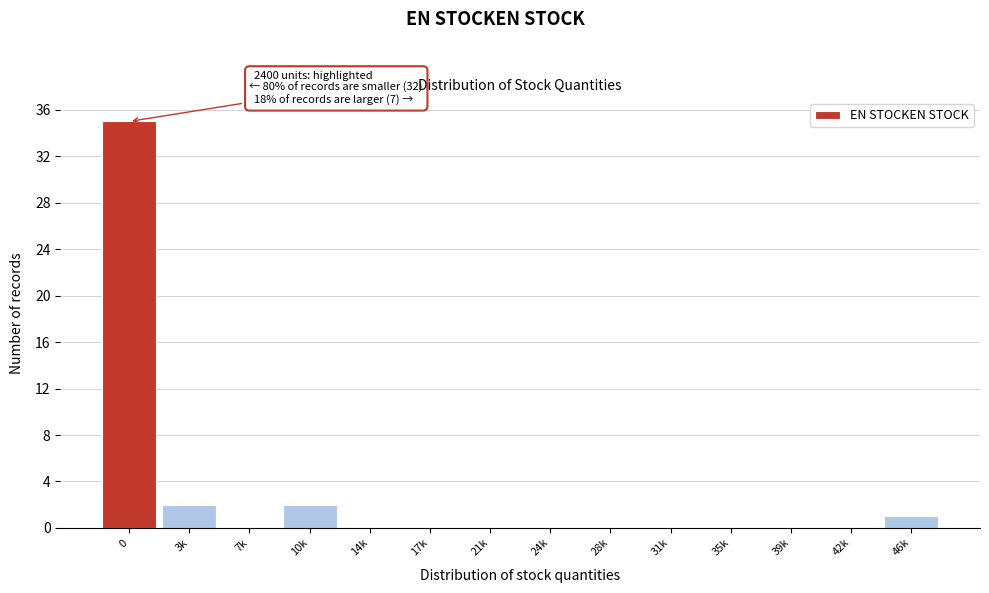

Reading left to right, what are all the values shown in this chart?

0=35	3k=2	7k=0	10k=2	14k=0	17k=0	21k=0	24k=0	28k=0	31k=0	35k=0	39k=0	42k=0	46k=1